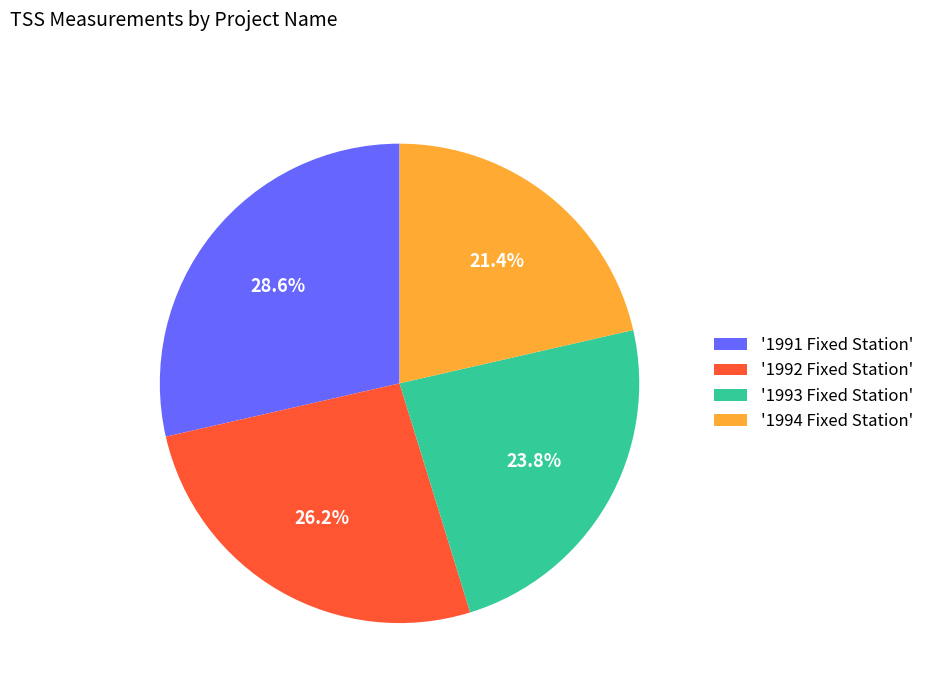

Rank the categories by value from lowest to highest.

'1994 Fixed Station', '1993 Fixed Station', '1992 Fixed Station', '1991 Fixed Station'